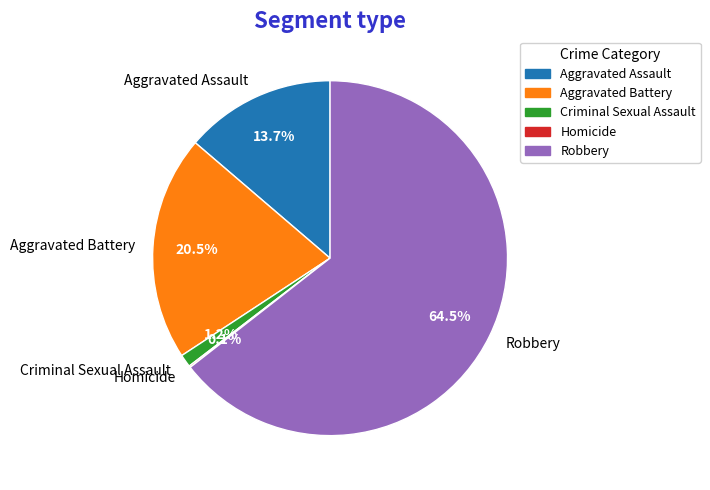

Which category accounts for the majority?

Robbery